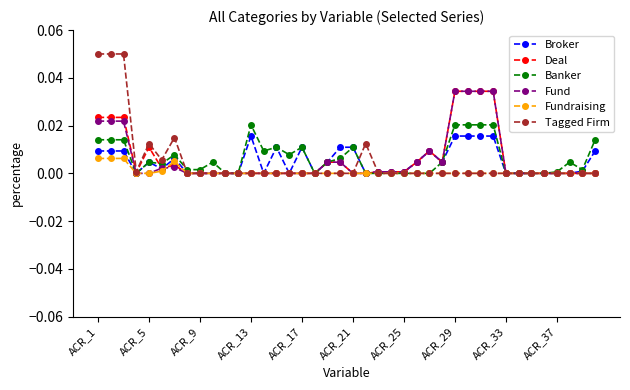

At which category is the sum across all series the highest?

ACR_1